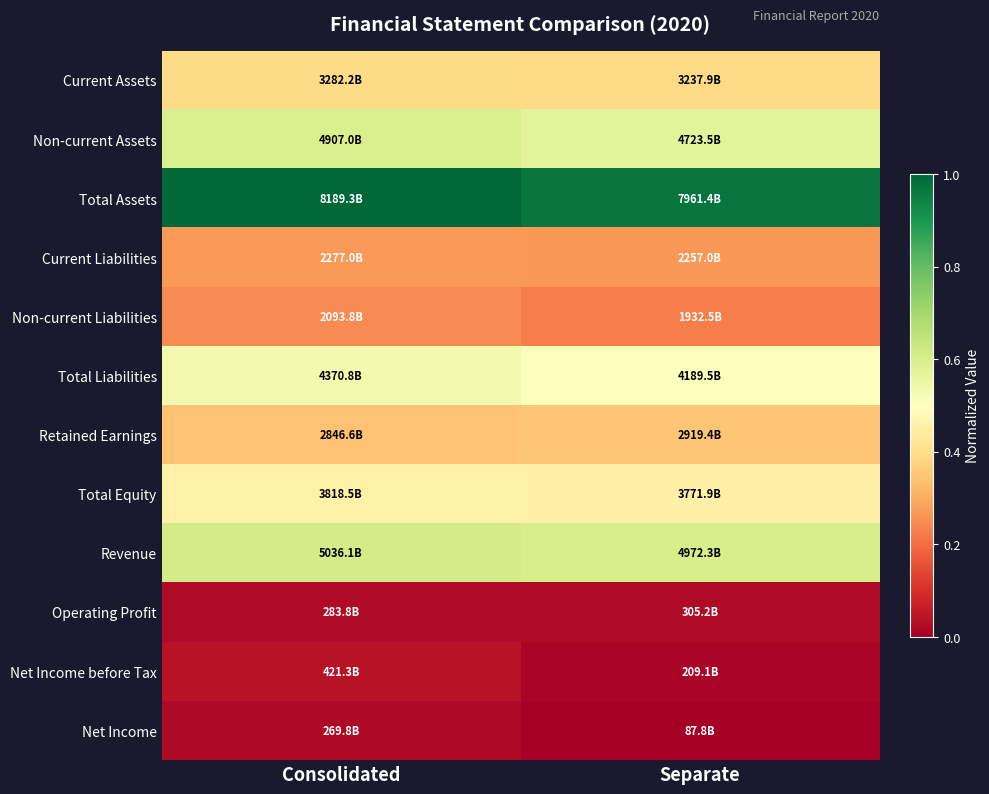

Which series changed the most between Consolidated and Separate?

Total Assets